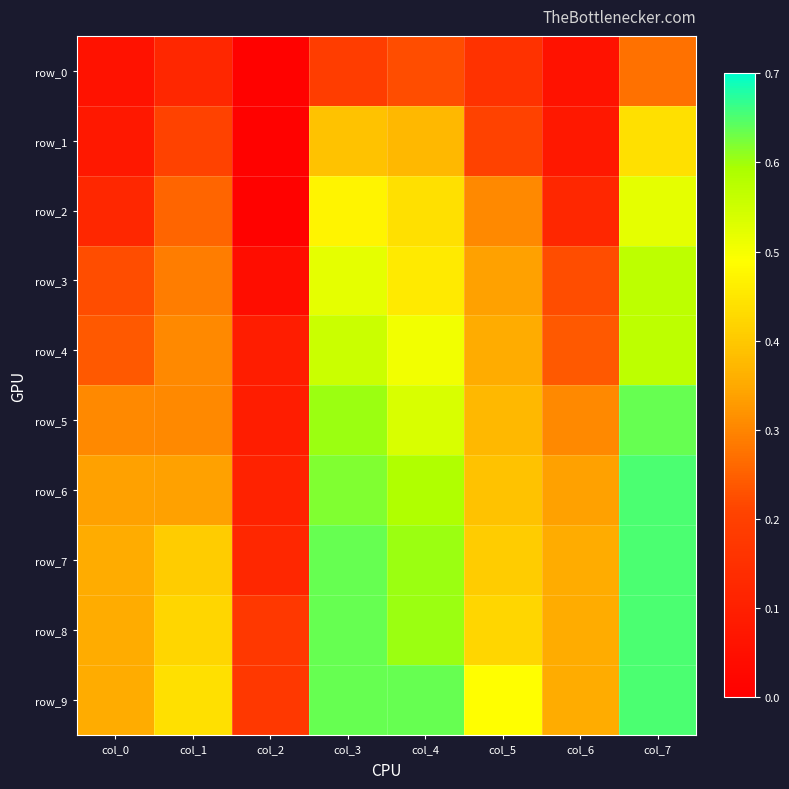

Is the value of row_4 at col_1 greater than the value of row_9 at col_5?

No